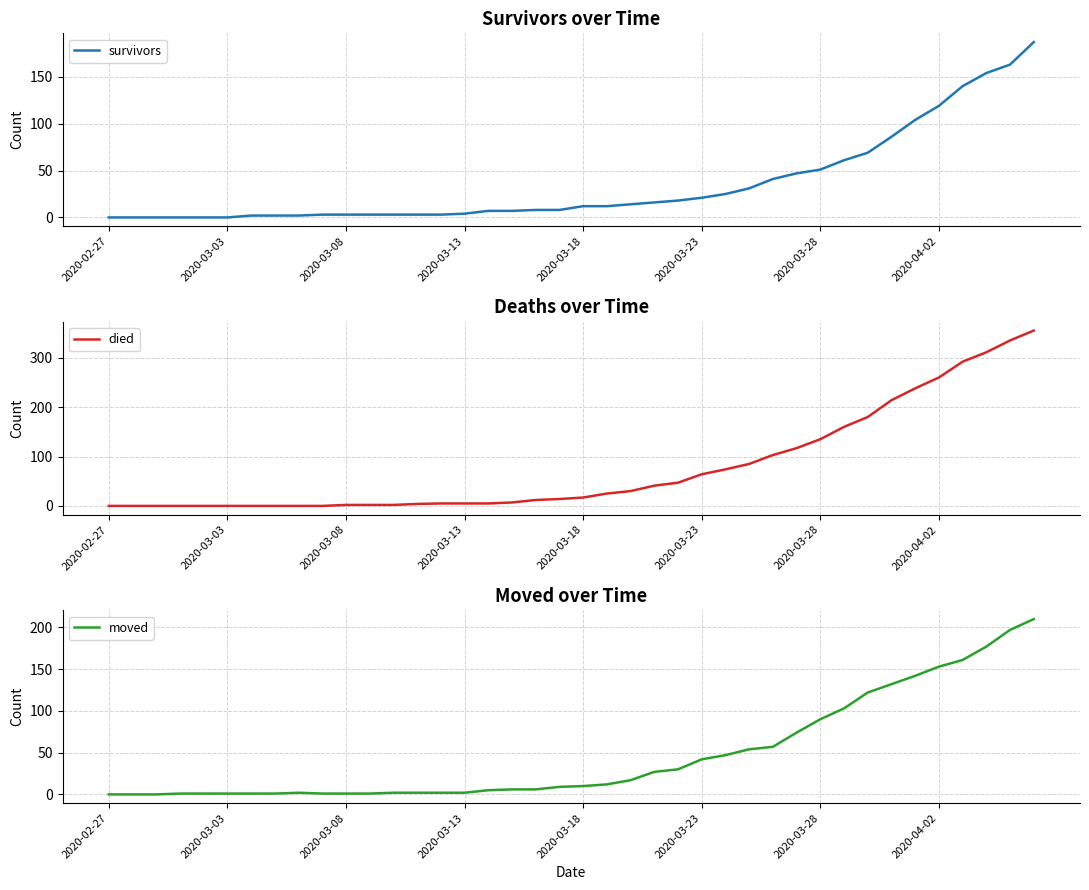

What is the sum of all died values?

3141